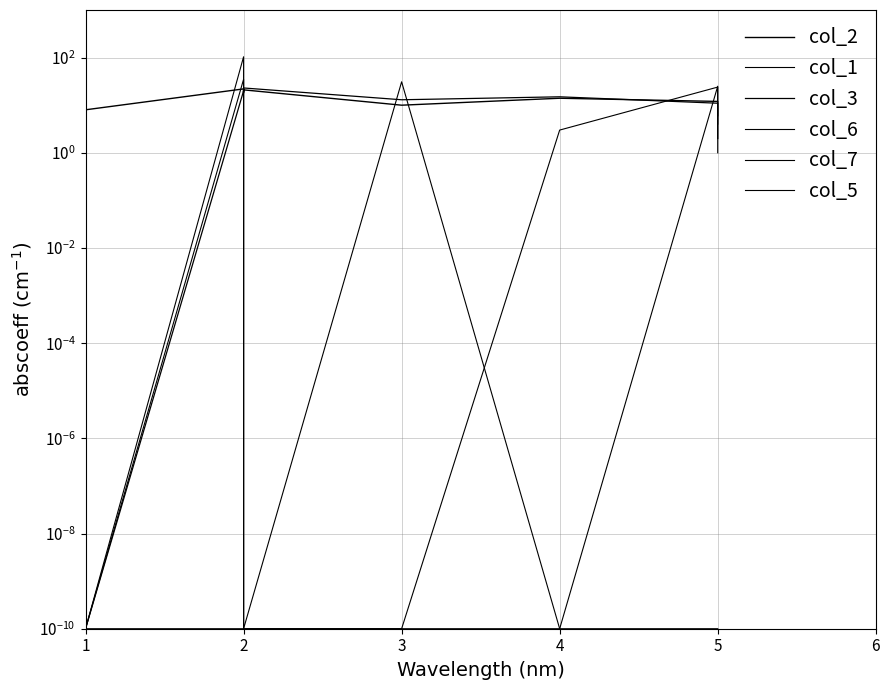

True or false: col_5 and col_1 cross at least once.

False